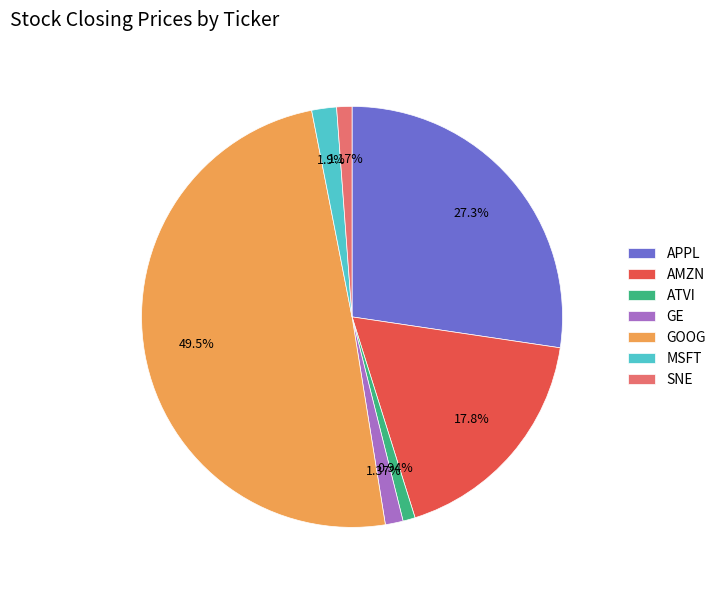

What is the ratio of the value at AMZN to the value at MSFT?

9.4